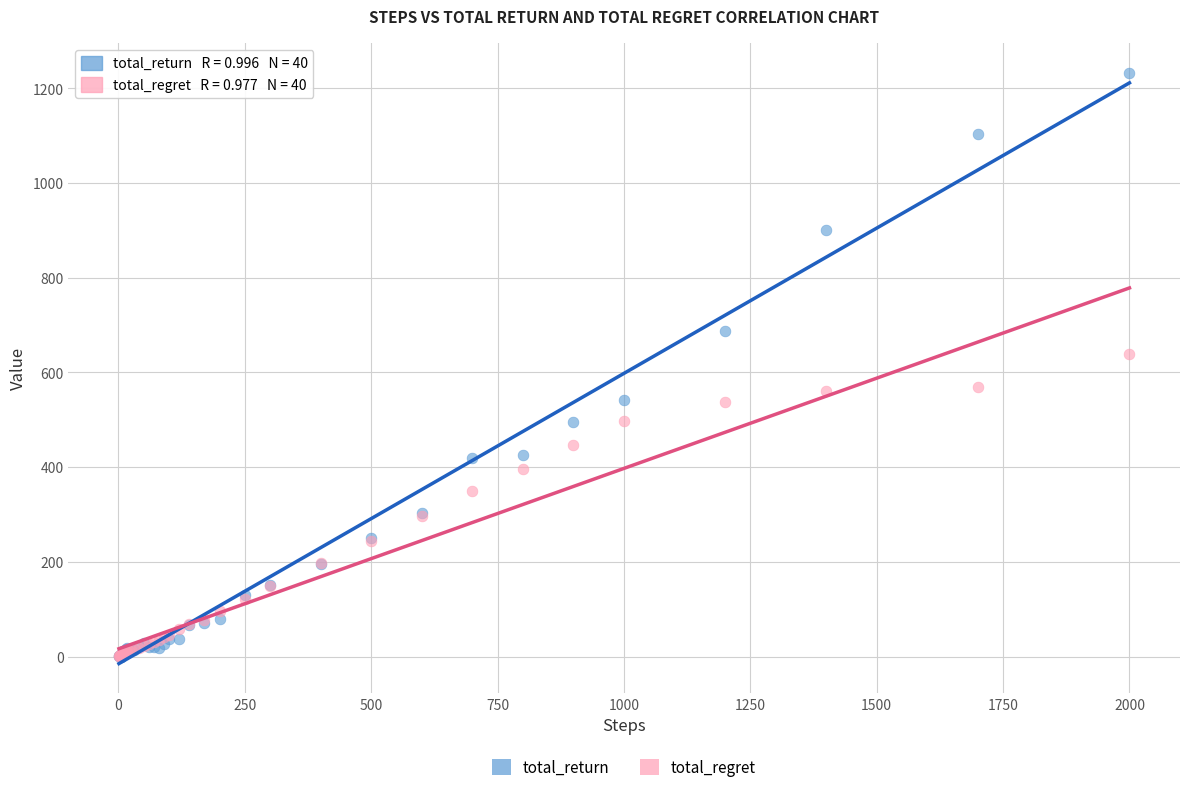

Across all series, what Y value is closest to 616?

640.0